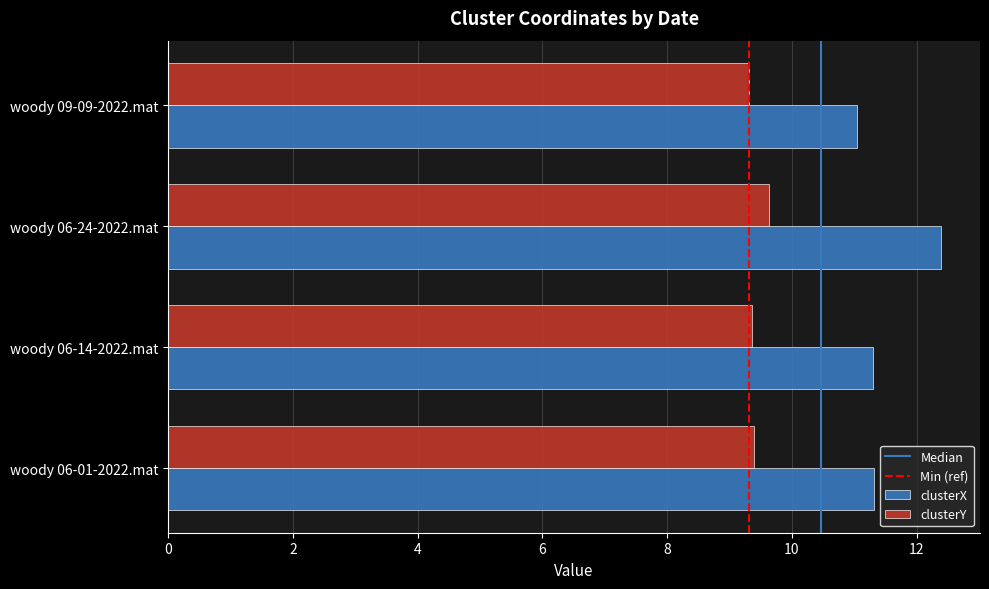

Which series changed the most between woody 06-01-2022.mat and woody 06-24-2022.mat?

clusterX